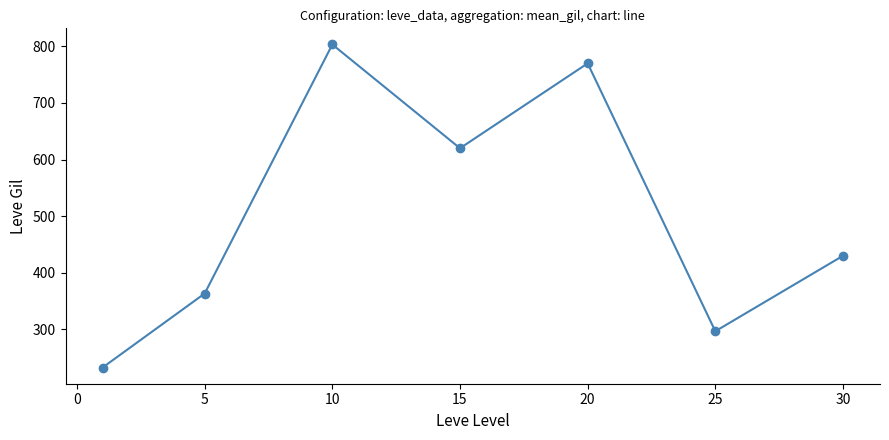

What is the average value?

502.3